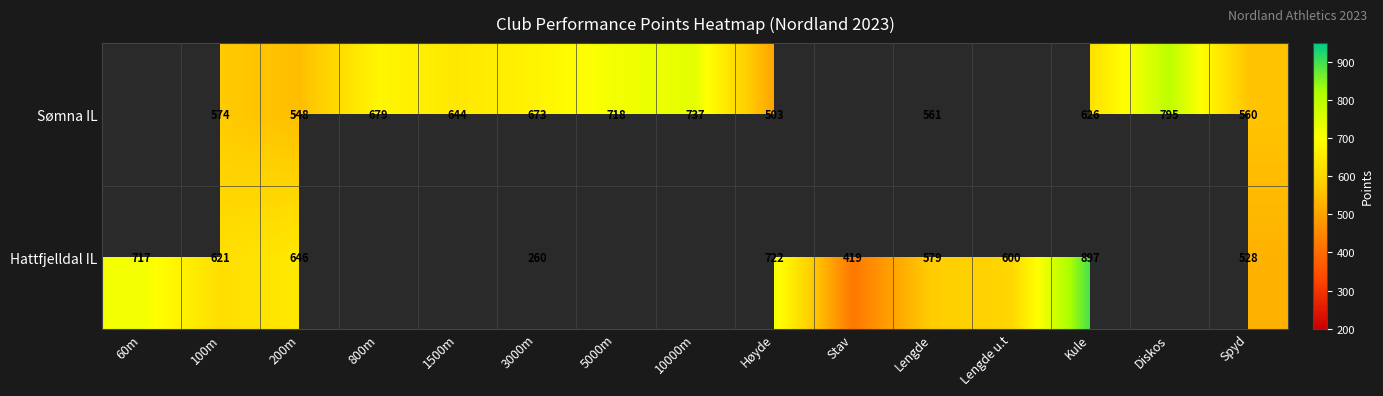

Is the value of Hattfjelldal IL at Høyde greater than the value of Sømna IL at Høyde?

Yes